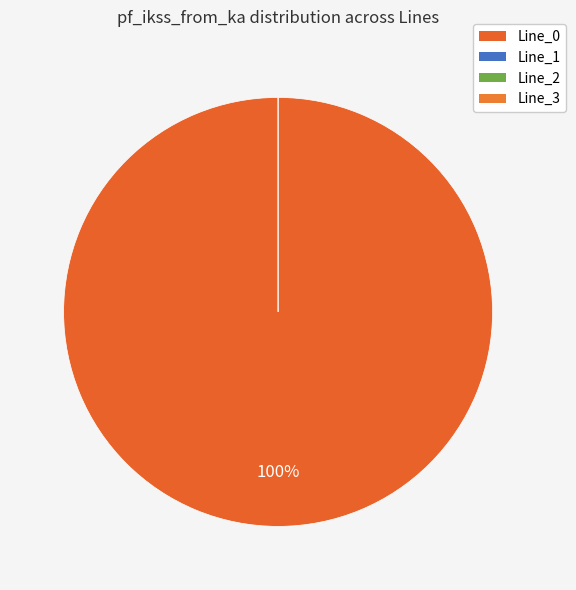

Is there a majority slice in this chart?

Yes